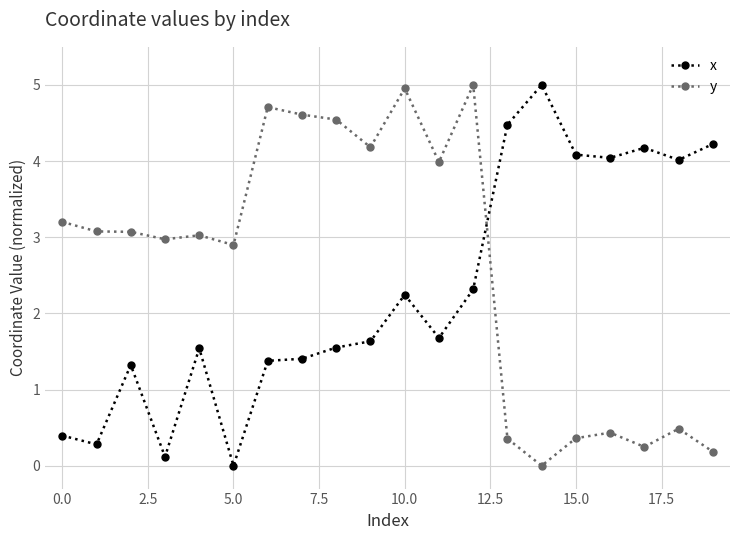

Which series has the largest total across all categories?

y